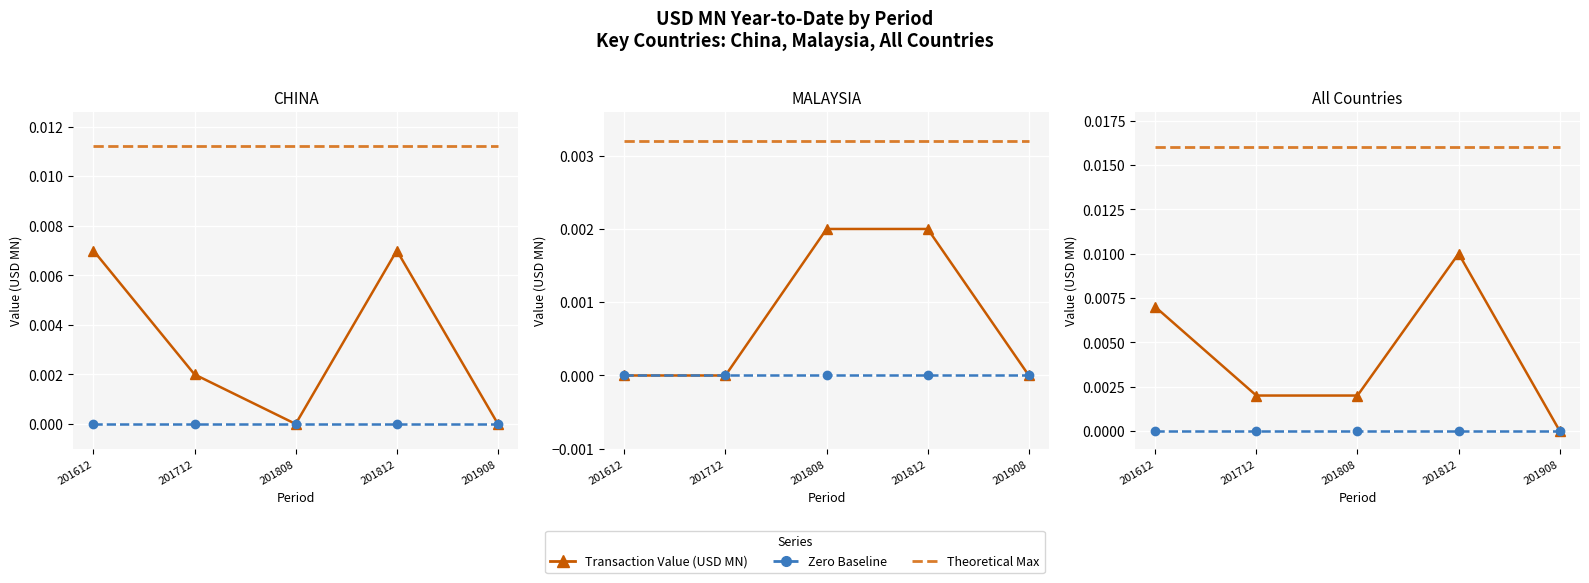

Which has a higher value, 201808 or 201908?

201808